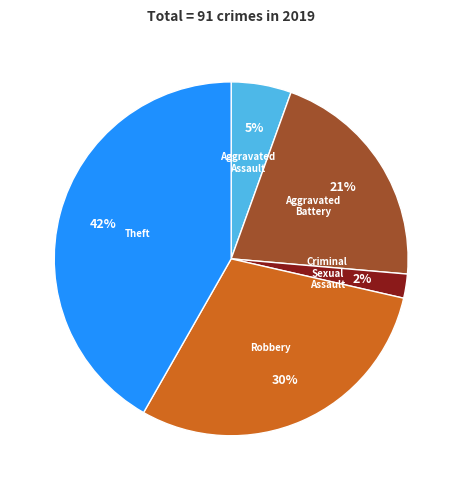

True or false: Aggravated Assault accounts for 12% of the total.

False